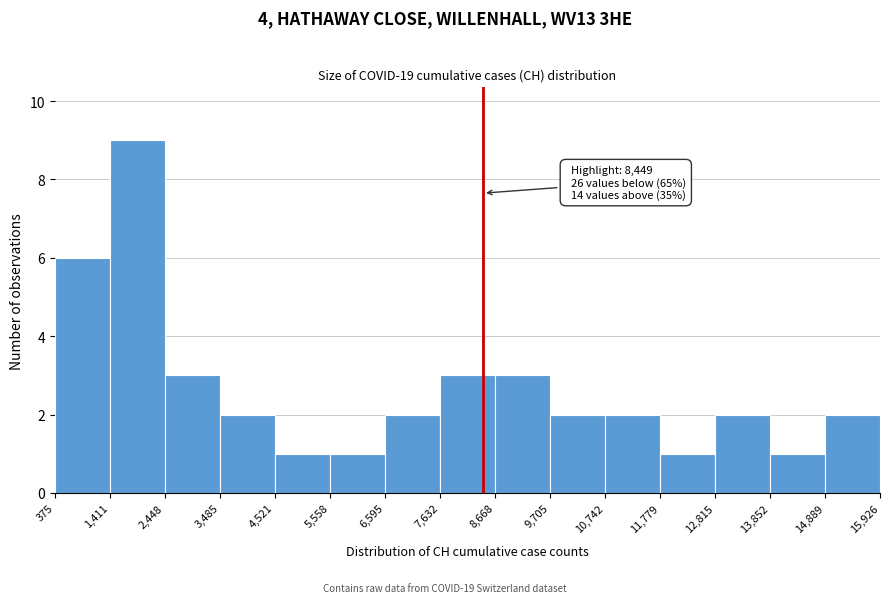

Over which range of the x-axis is the bar tallest?

1,411 to 2,448